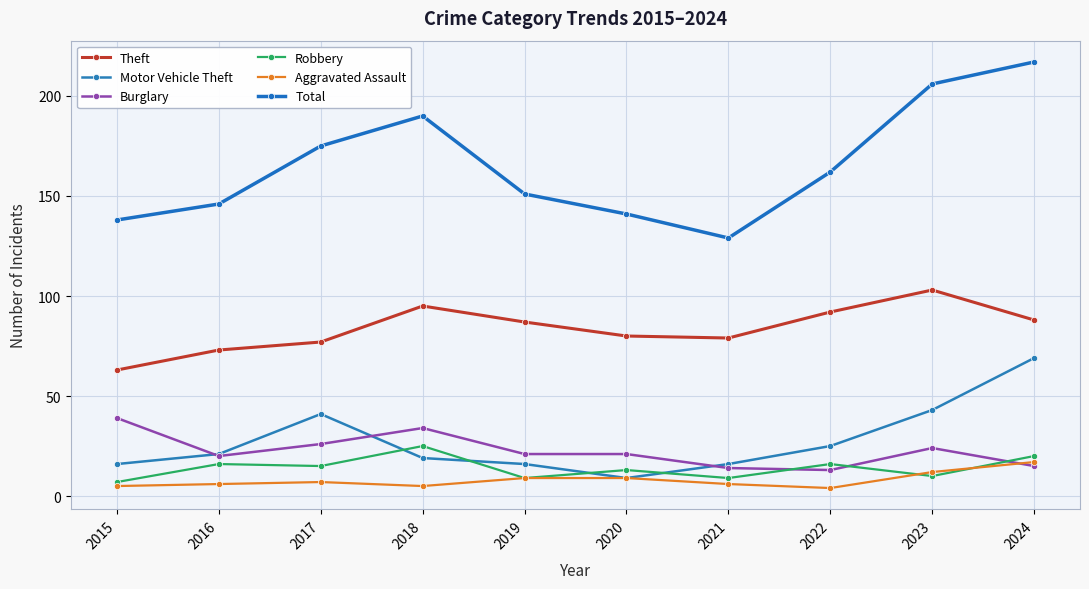

At how many categories does at least one series exceed 107?

10